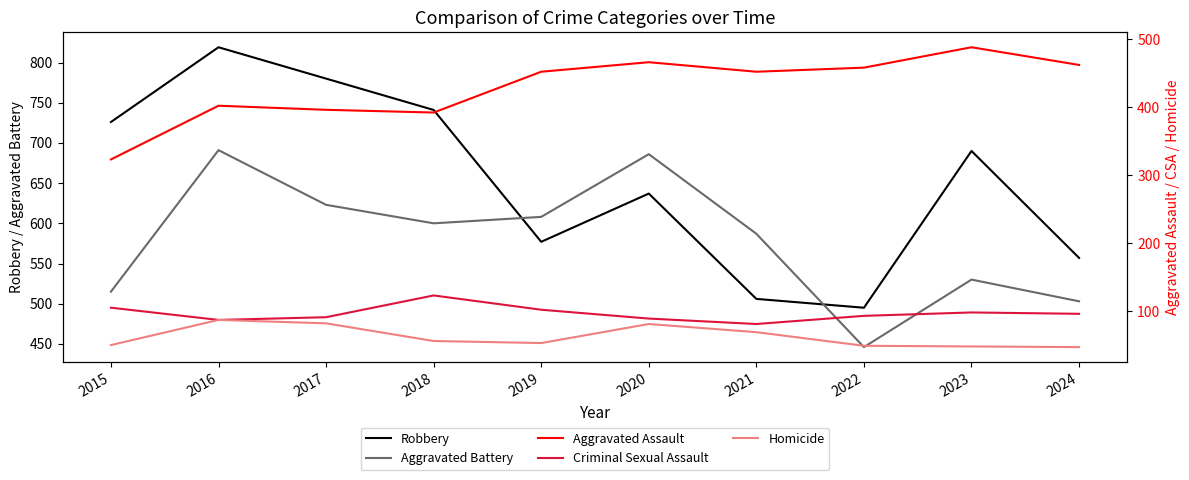

At which label does Aggravated Battery first exceed 600?

2016